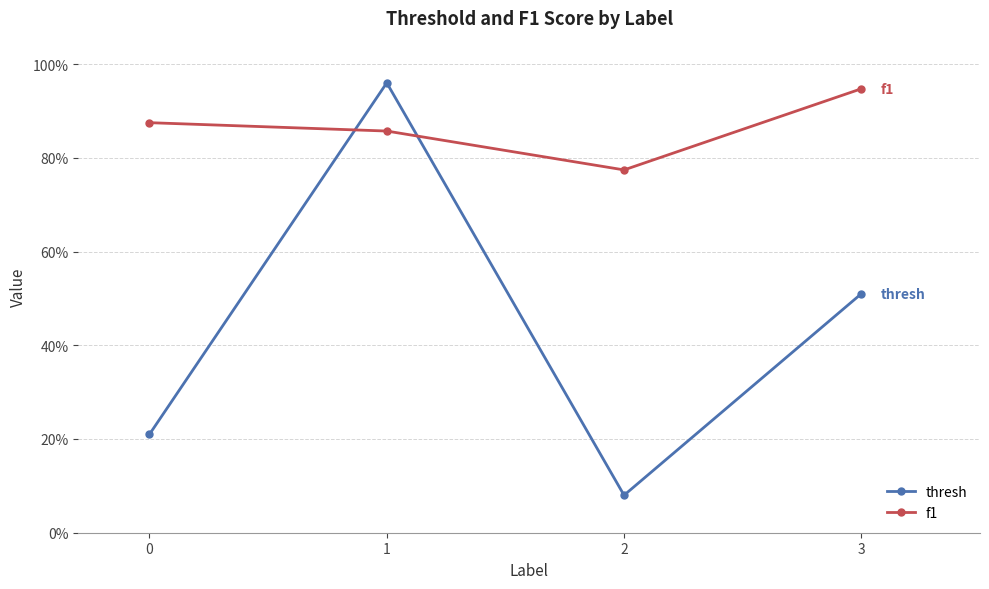

What is the maximum value shown in the chart?

1.0